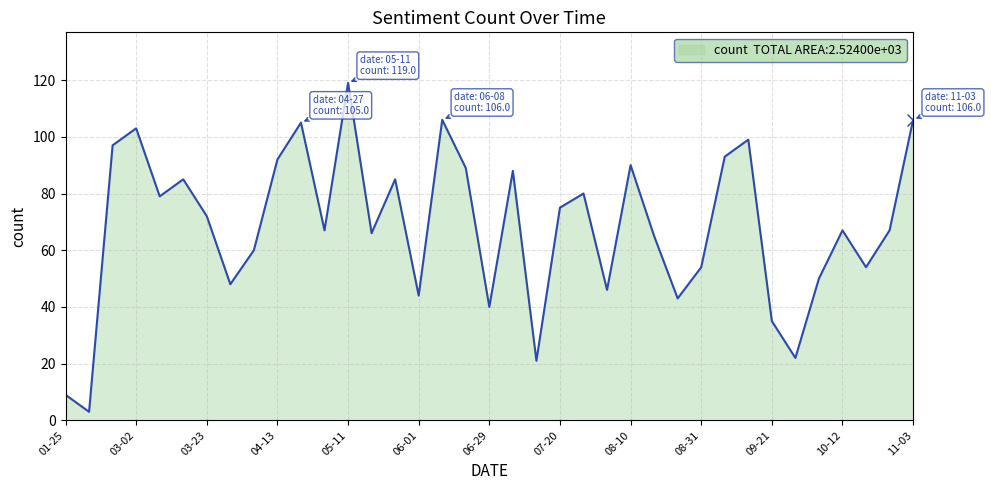

What is the value of the 6th point from the left?

85